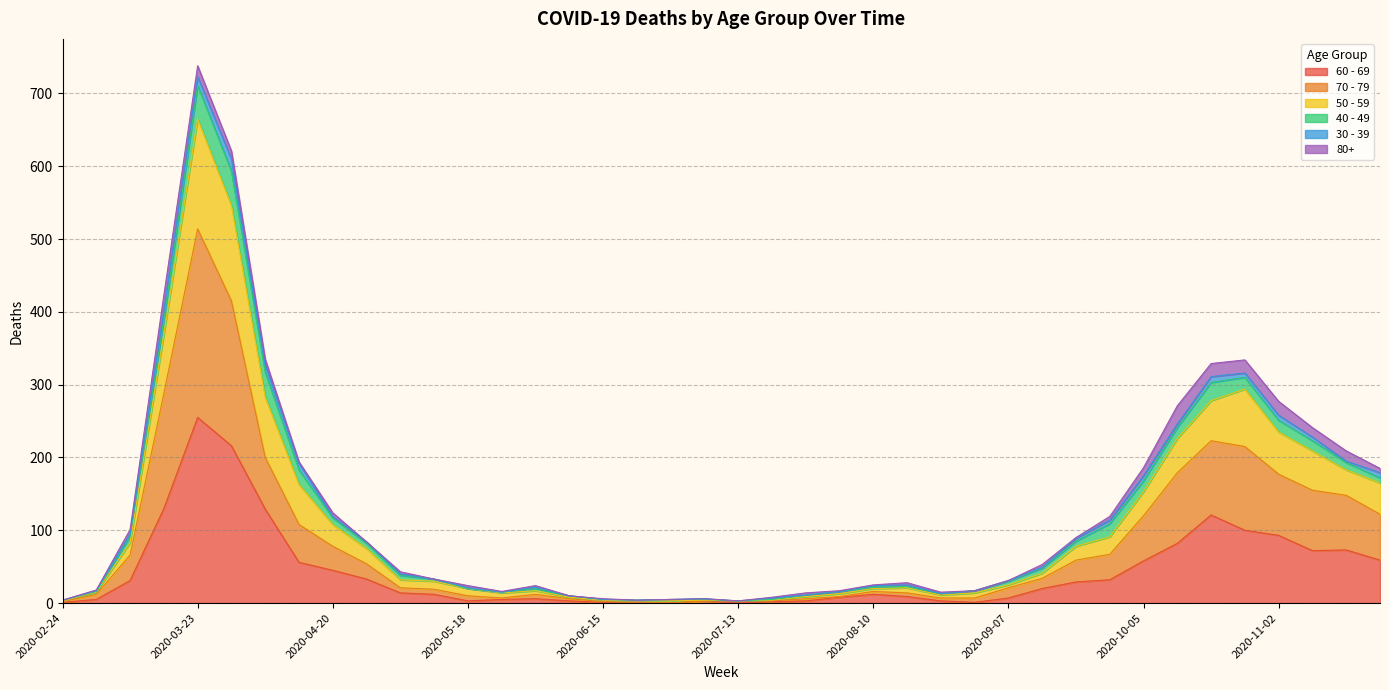

What is the difference between the maximum and second lowest values in the 60 - 69 series?

255